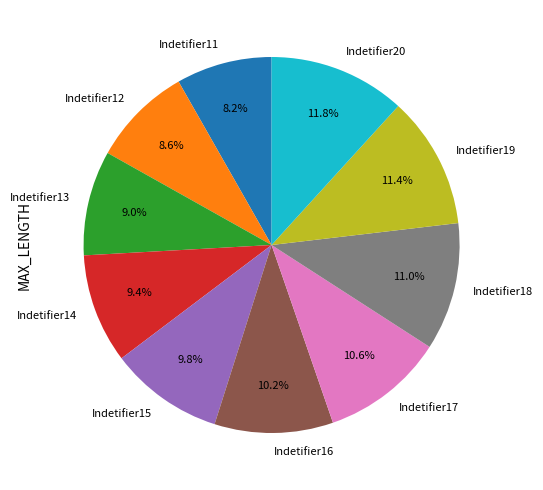

Combined, do Indetifier19 and Indetifier13 account for over 50%?

No